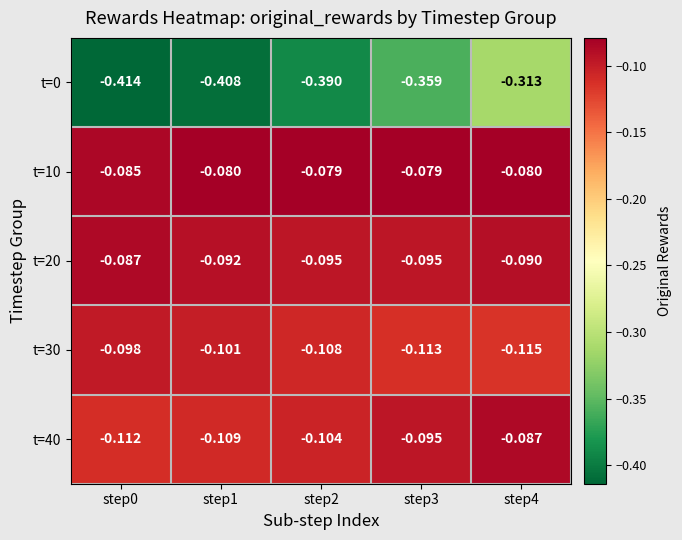

Is the value of t=30 at step1 greater than the value of t=20 at step4?

No